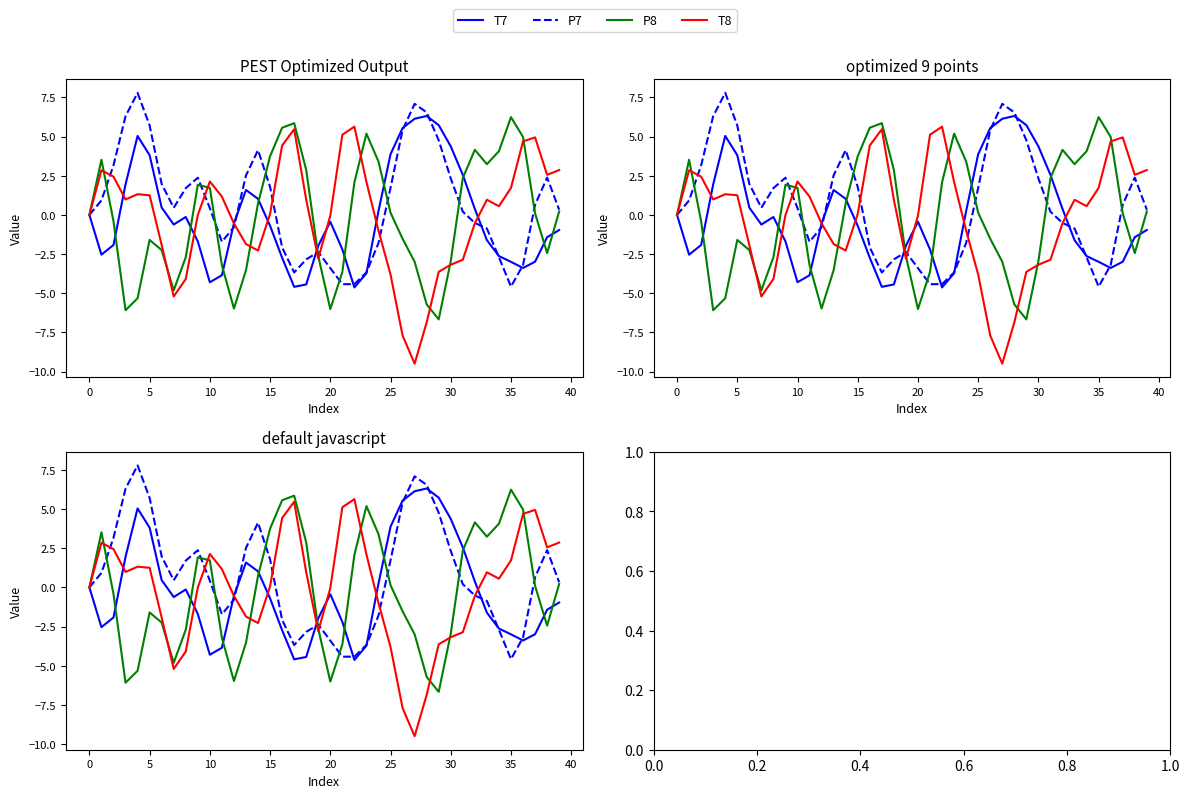

Which has a higher value, 16 or 35?

16